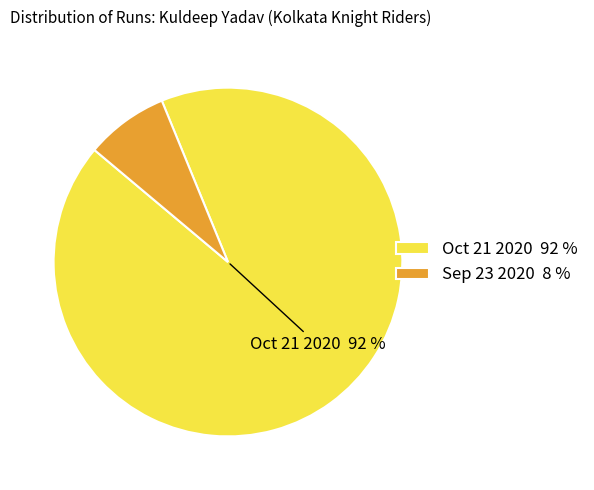

Between Sep 23 2020 and Oct 21 2020, which is larger?

Oct 21 2020